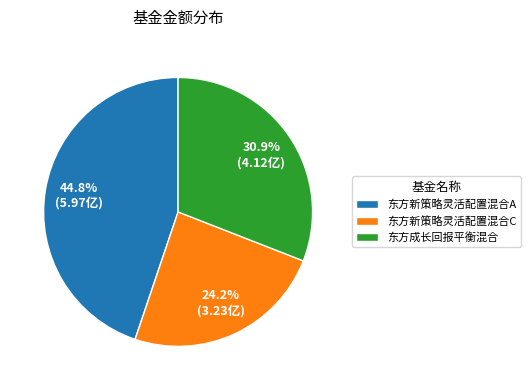

Combined, do 东方新策略灵活配置混合A and 东方新策略灵活配置混合C account for over 50%?

Yes